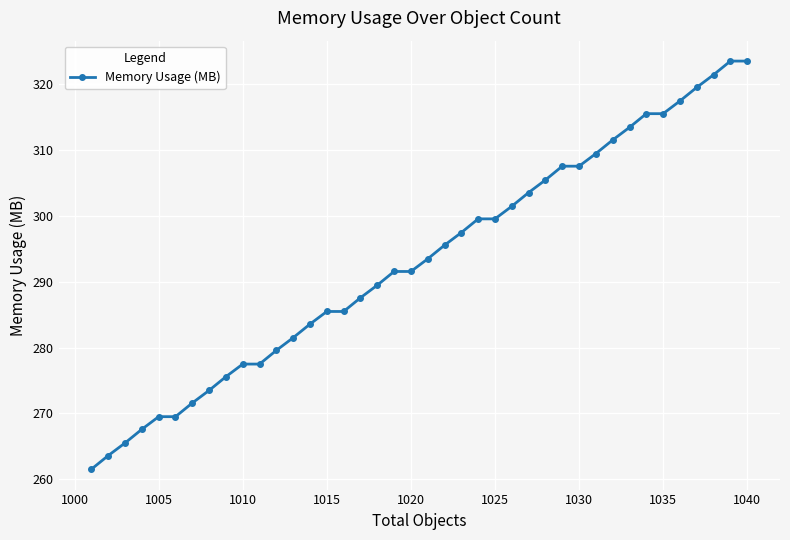

What is the difference between the maximum and minimum values?

62.1